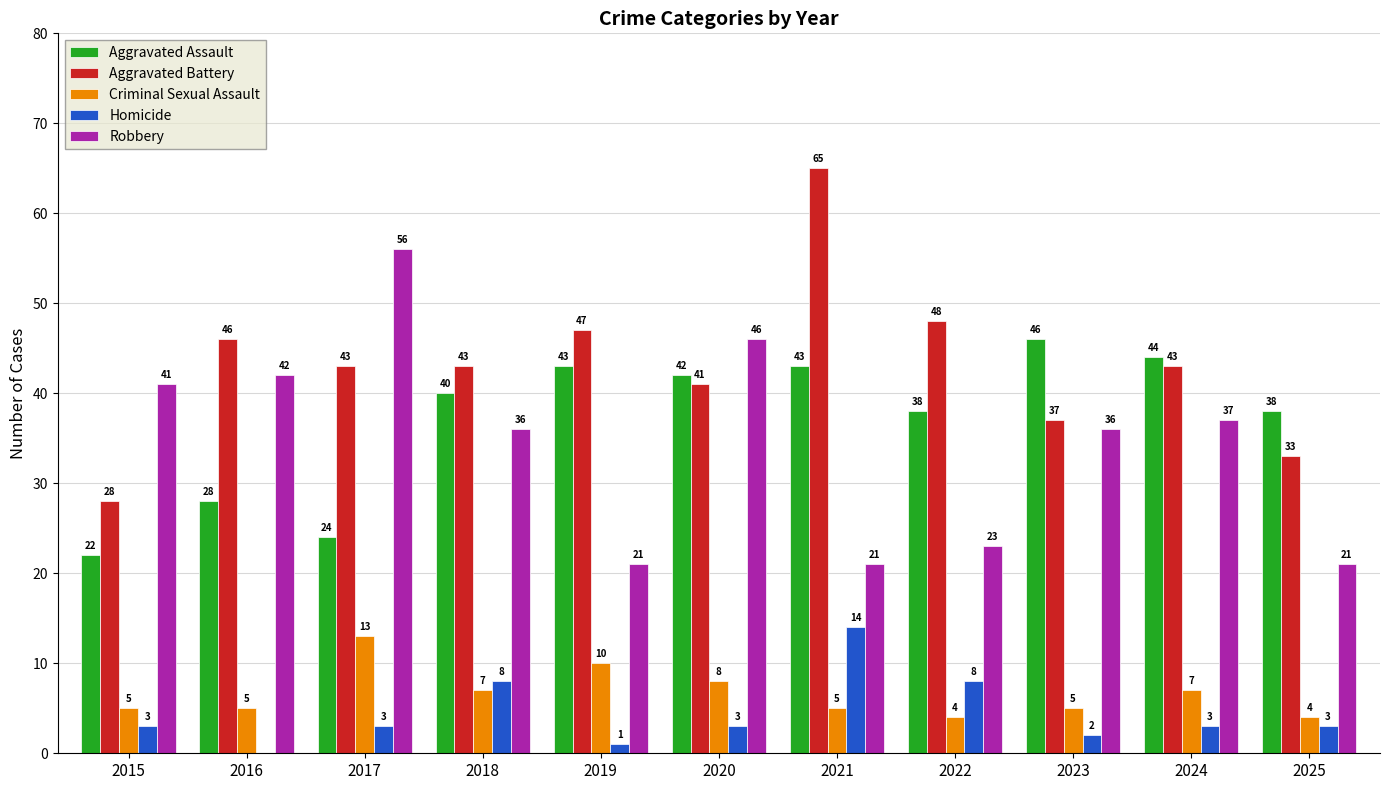

How many groups of bars are there?

11